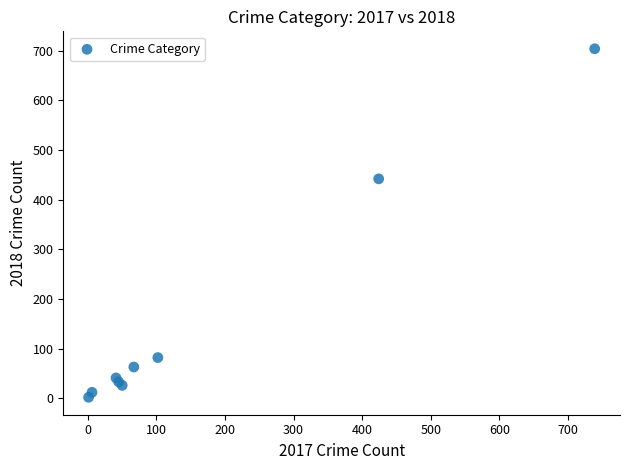

What Y value in the scatter plot is closest to 353?

442